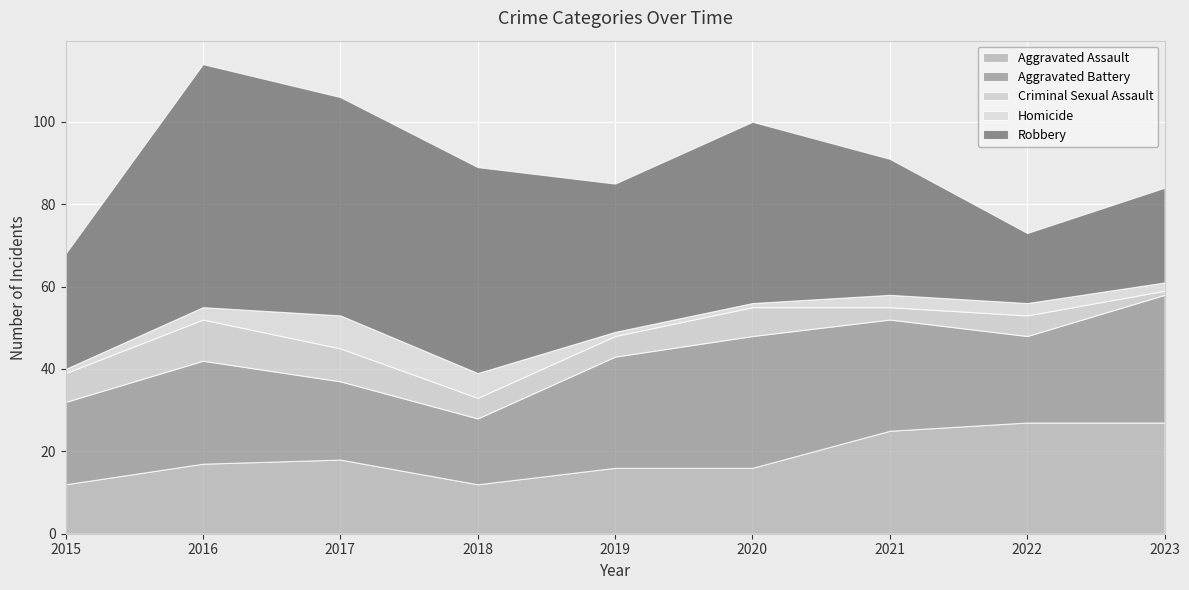

What is the sum of all Homicide values?

28